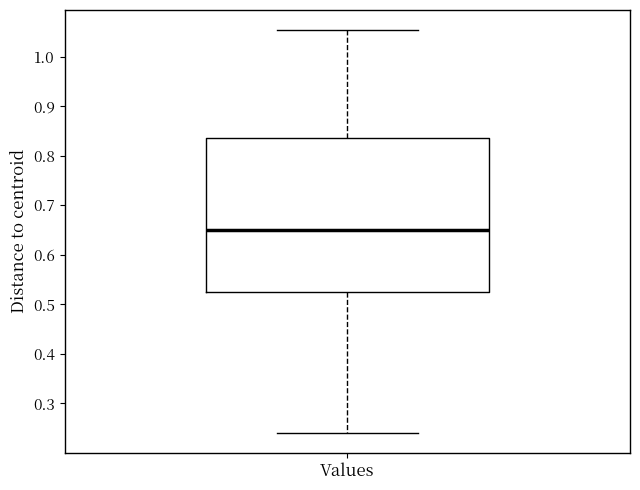

Where does the upper whisker of the box for Values end on the y-axis? The values are not printed on the chart, so give them approximately, as read against the axis.

1.05